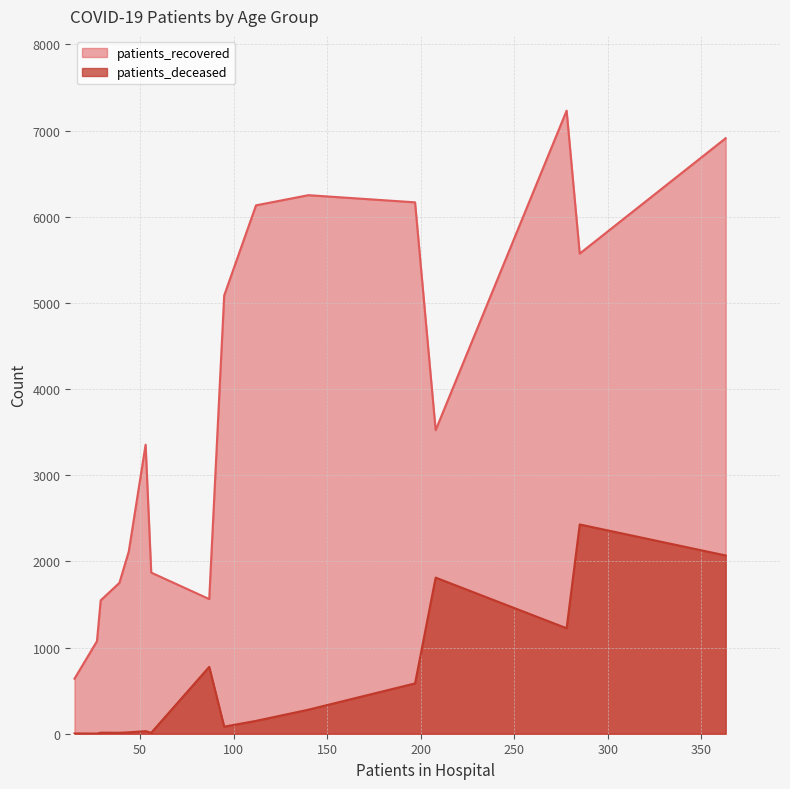

At how many categories does at least one series exceed 6517?

2